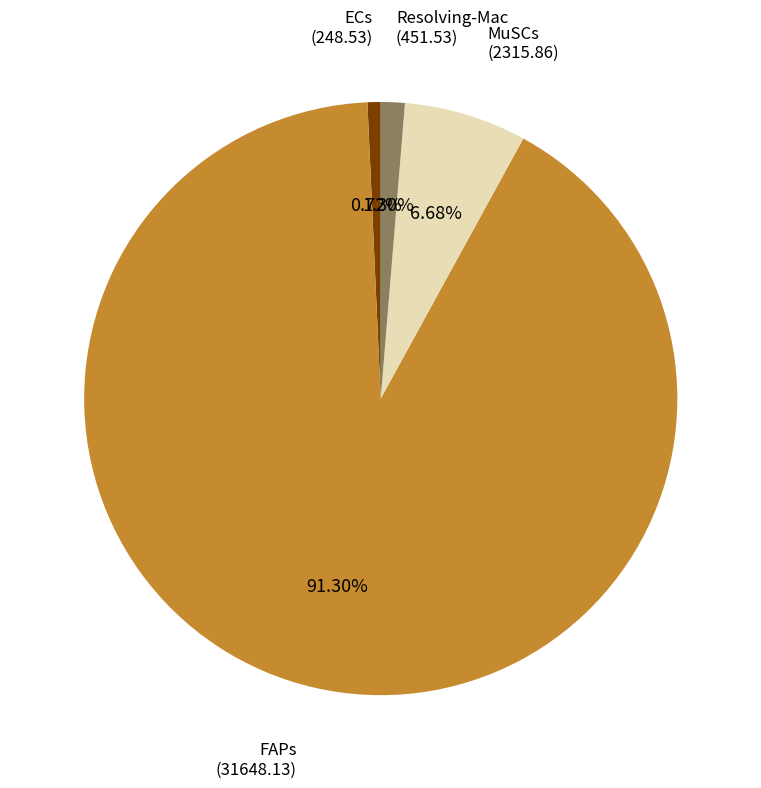

Approximately how many times larger is the value at MuSCs compared to Resolving-Mac?

5.1